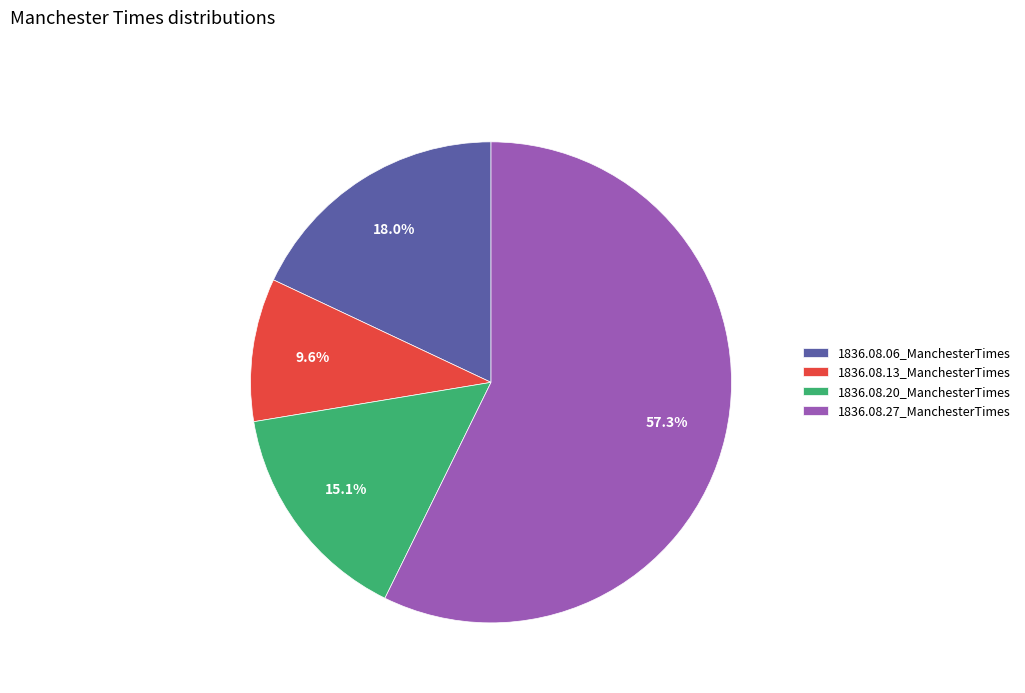

Is 1836.08.27_ManchesterTimes the majority of the pie?

Yes